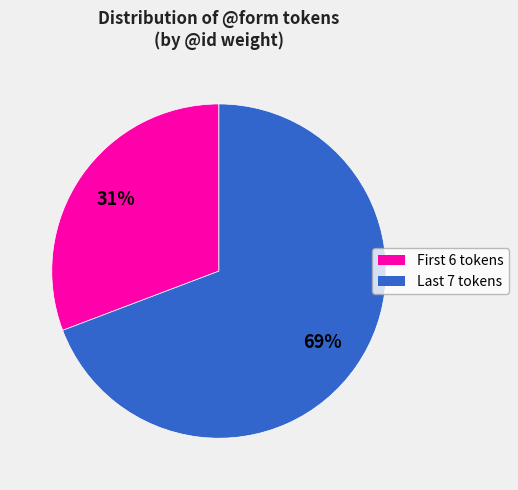

Which category has the biggest portion of the pie?

Last 7 tokens